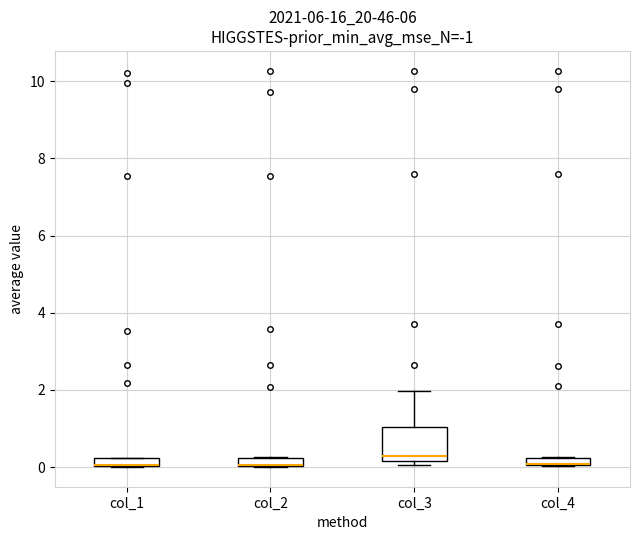

Comparing the boxes themselves (not the whiskers), which one is the tallest?

col_3